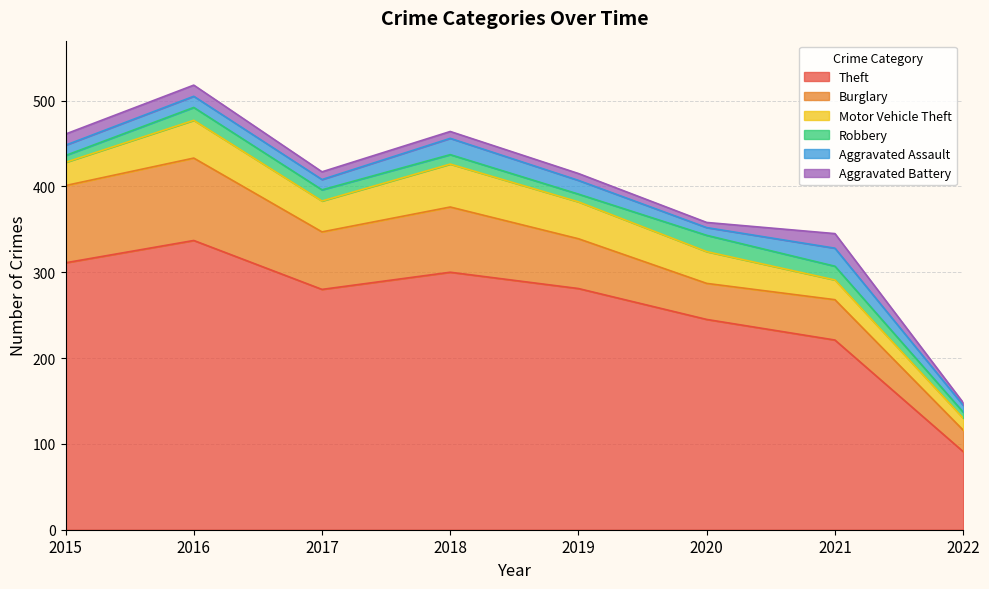

True or false: Aggravated Assault and Aggravated Battery intersect in this chart.

False